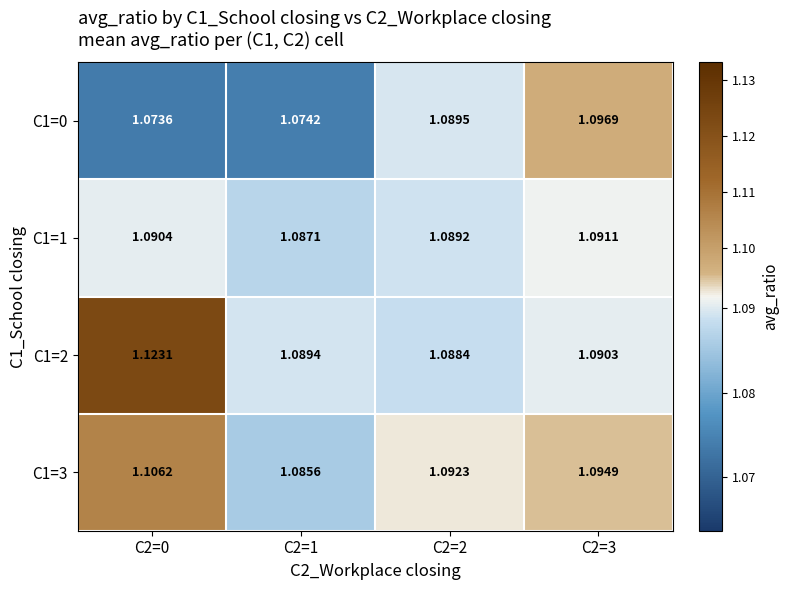

Which series has the largest total across all categories?

C1=2